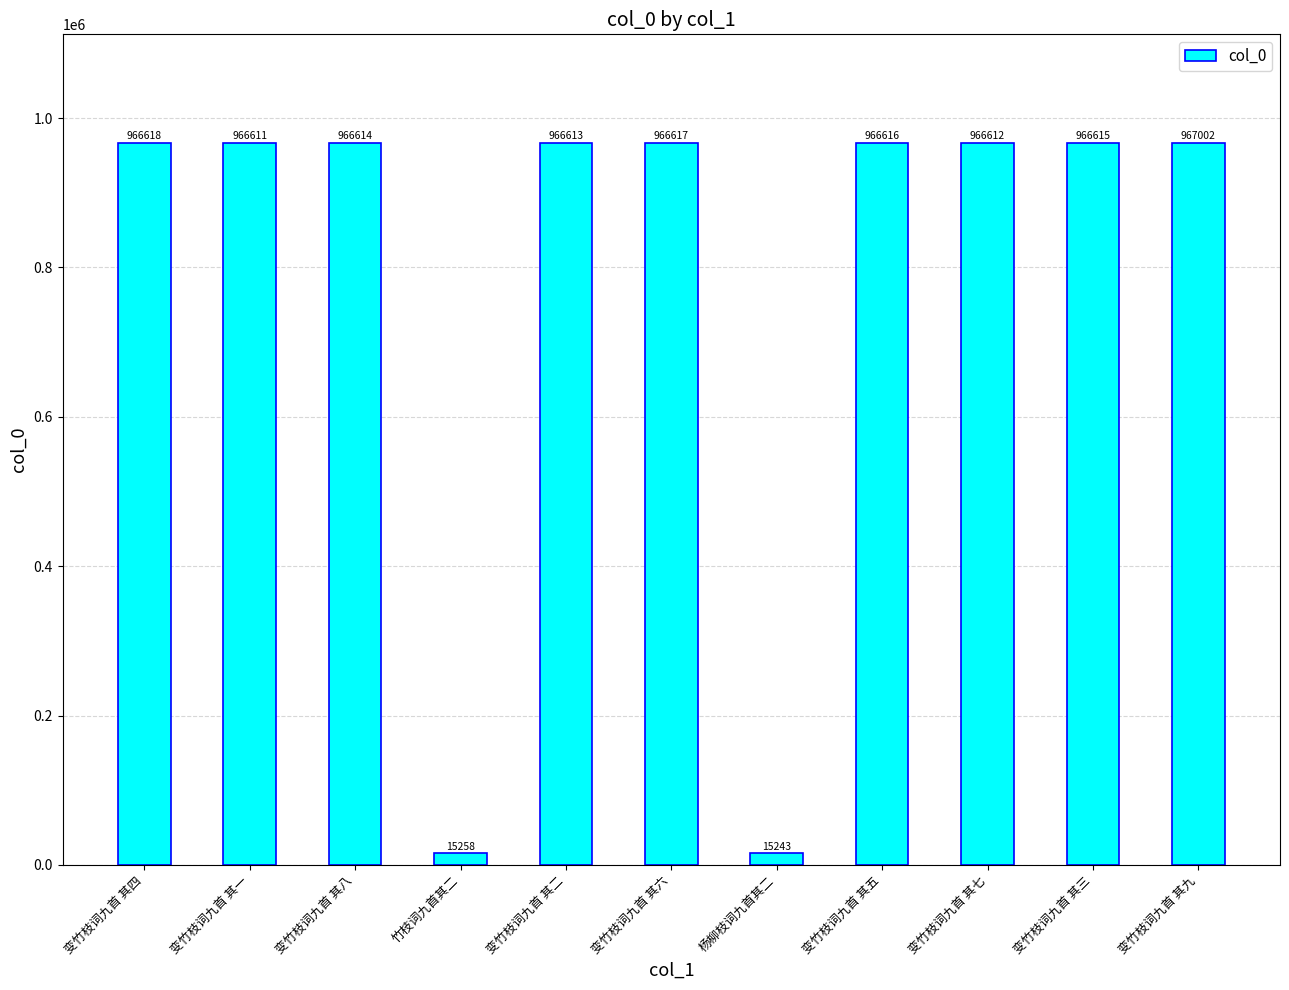

What is the label of the 7th bar from the left?

杨柳枝词九首其二